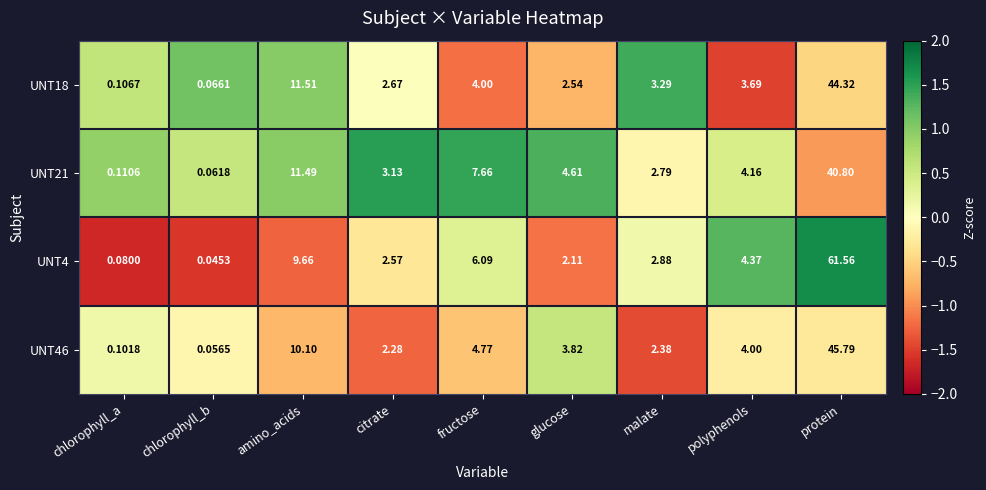

The UNT46 series shows -0.6 at fructose. True or false?

True